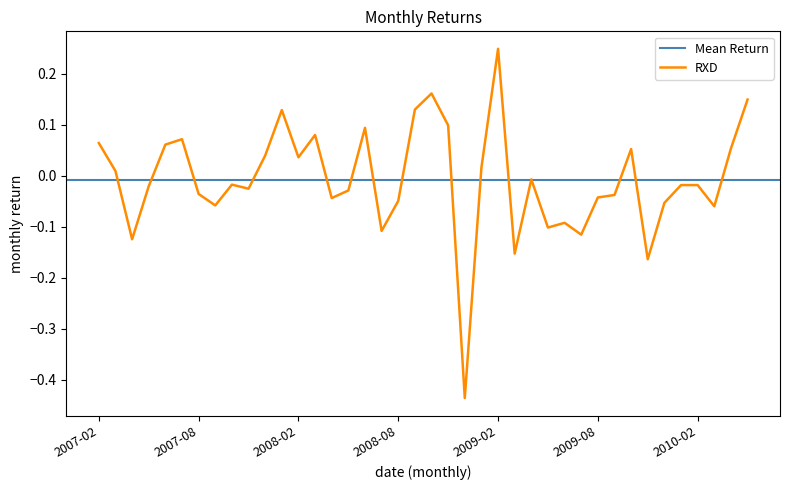

The chart shows a value of 0.2 at 2008-10. True or false?

True